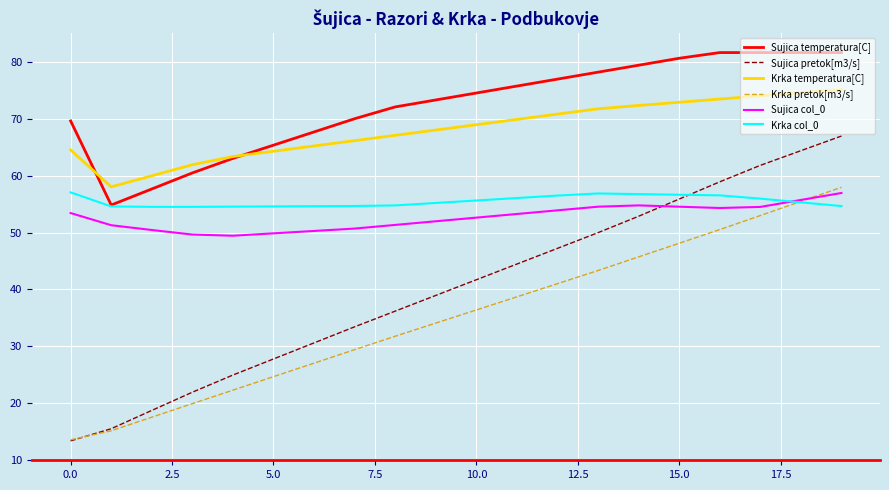

What is the minimum value shown in the chart?

13.3